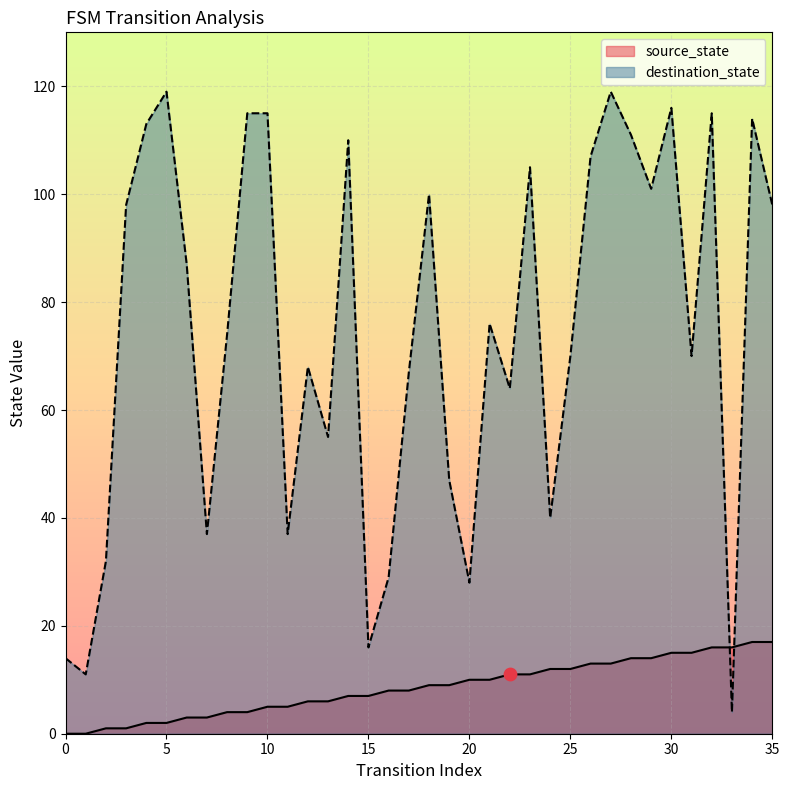

Which series has the largest total across all categories?

destination_state